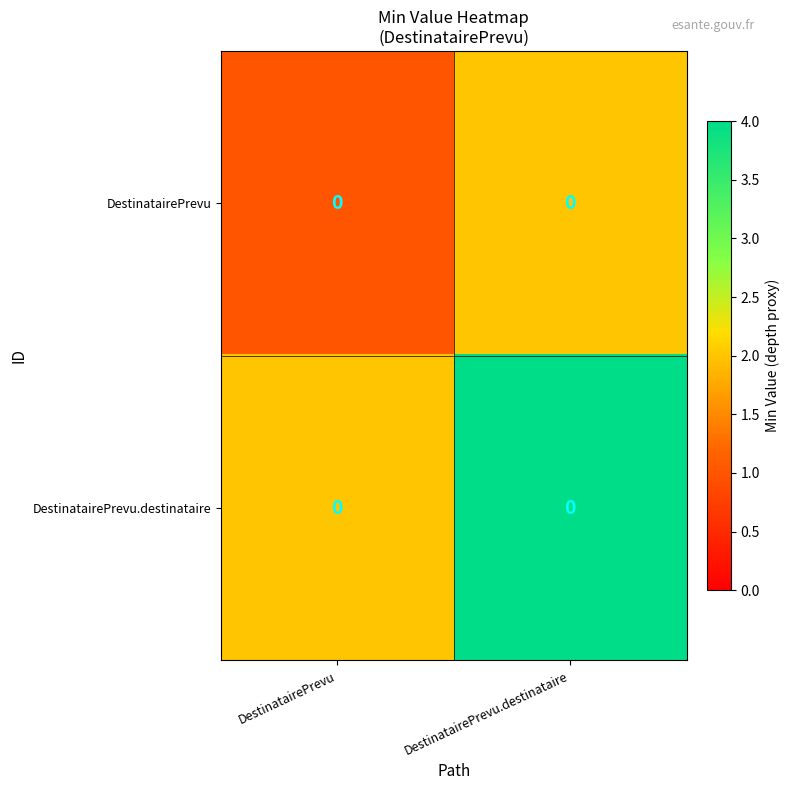

Which label corresponds to the largest value in the chart?

DestinatairePrevu.destinataire